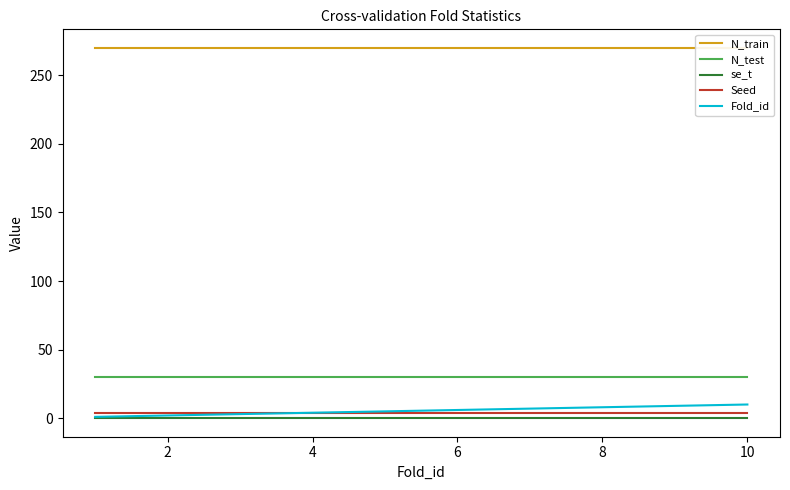

True or false: se_t and N_test intersect in this chart.

False